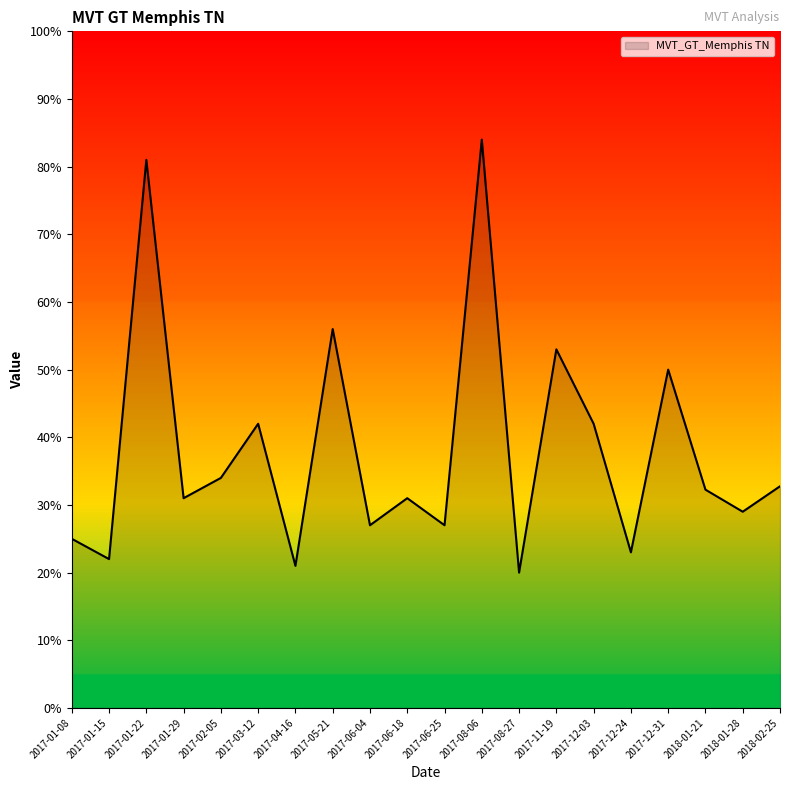

The value at 2017-01-29 is 31.0. True or false?

True